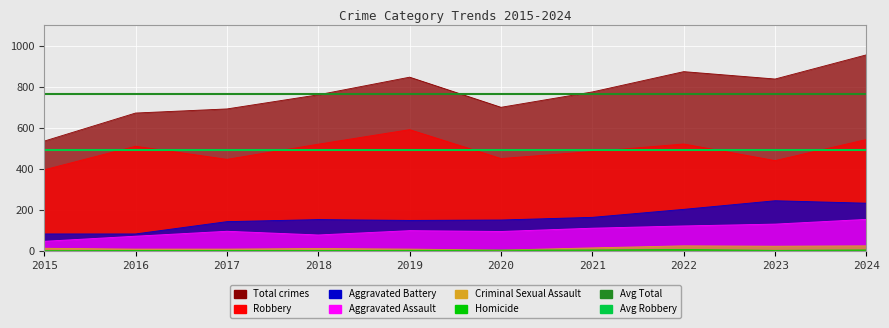

What is the sum of the Avg Total values at 2016 and 2015?

1530